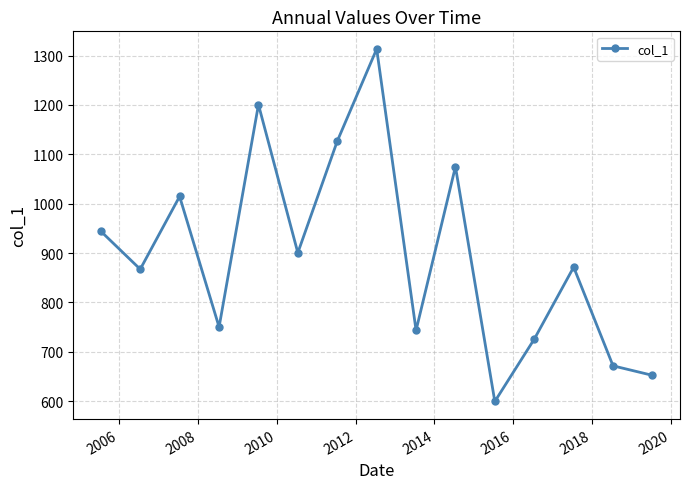

How many points are higher than both their immediate neighbors (excluding endpoints)?

5